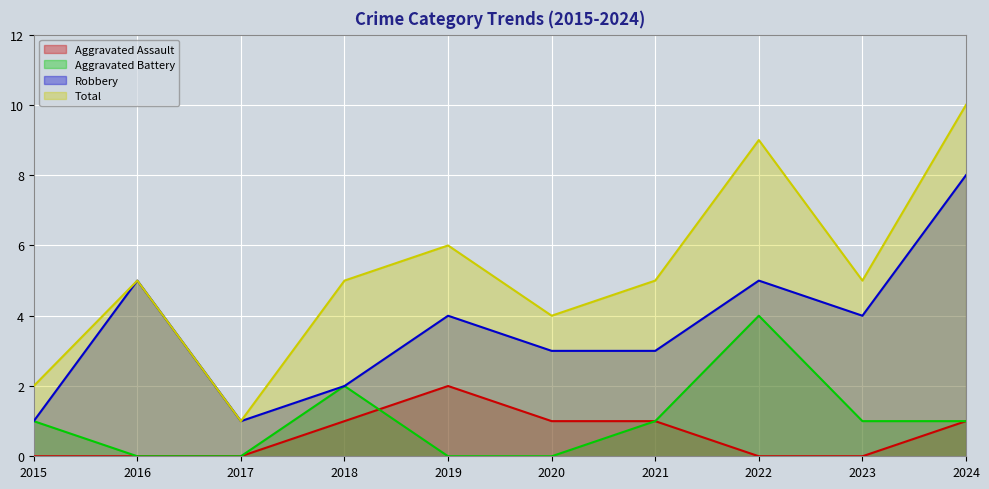

True or false: Aggravated Assault has more than 0 points higher than both neighbors.

True